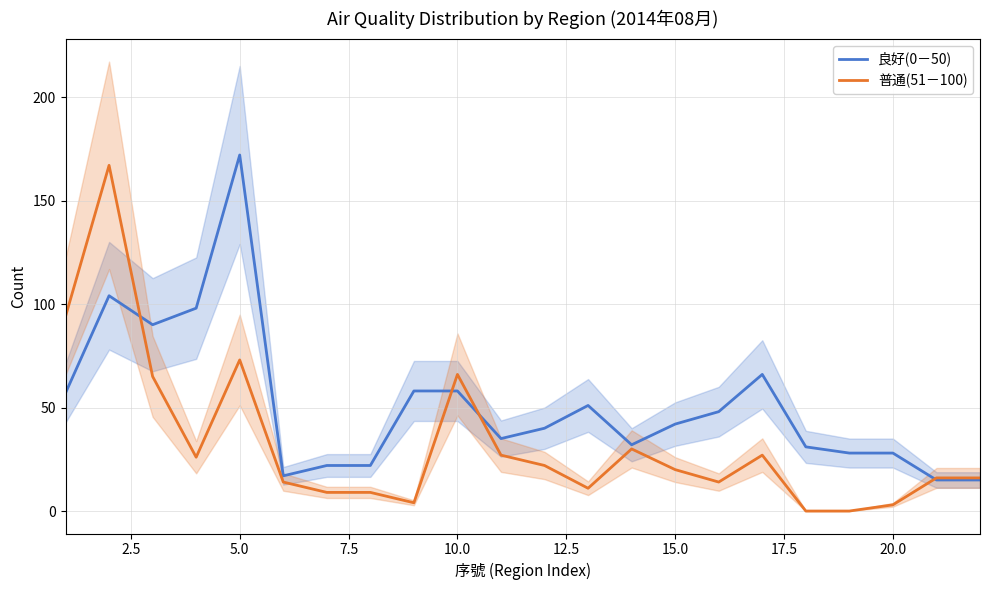

True or false: 良好(0－50) has more than 2 points higher than both neighbors.

True